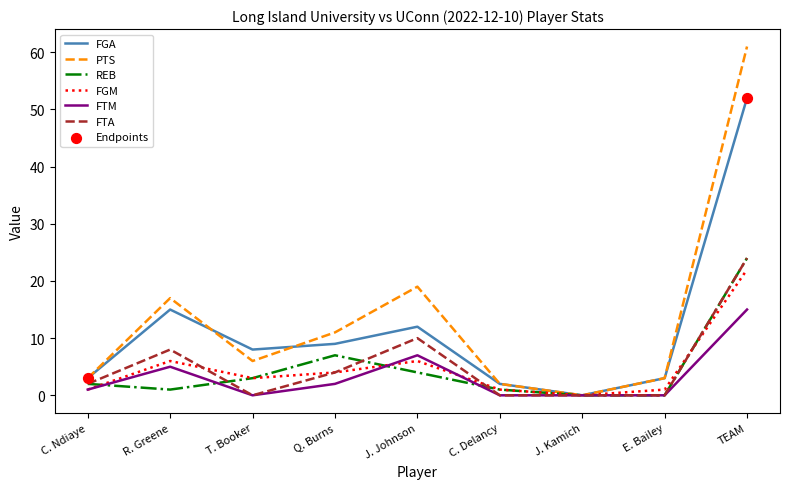

Which series has the largest total across all categories?

PTS